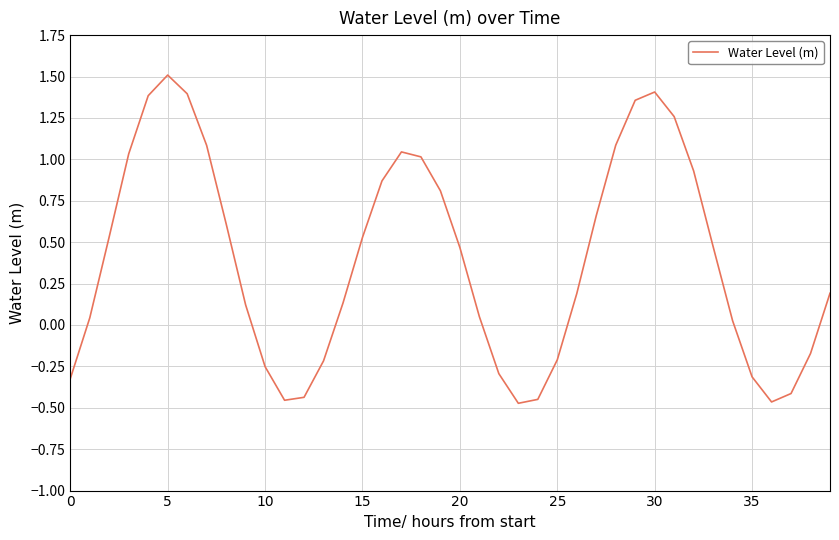

What is the greatest value displayed?

1.5